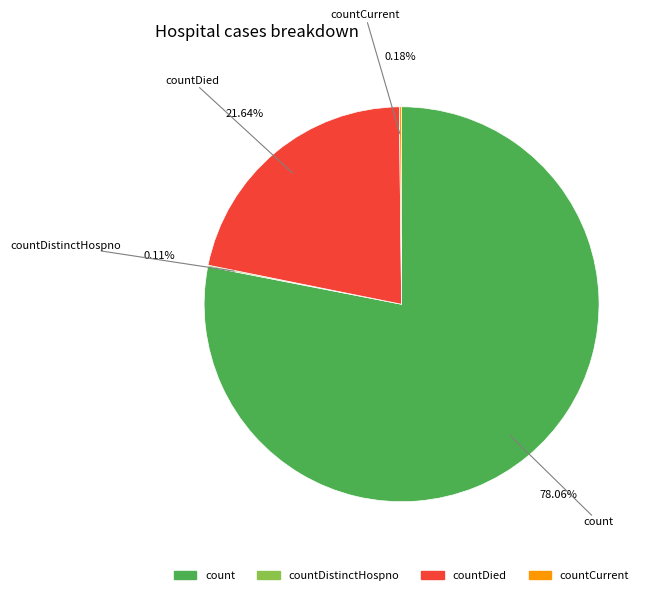

Is there a majority slice in this chart?

Yes